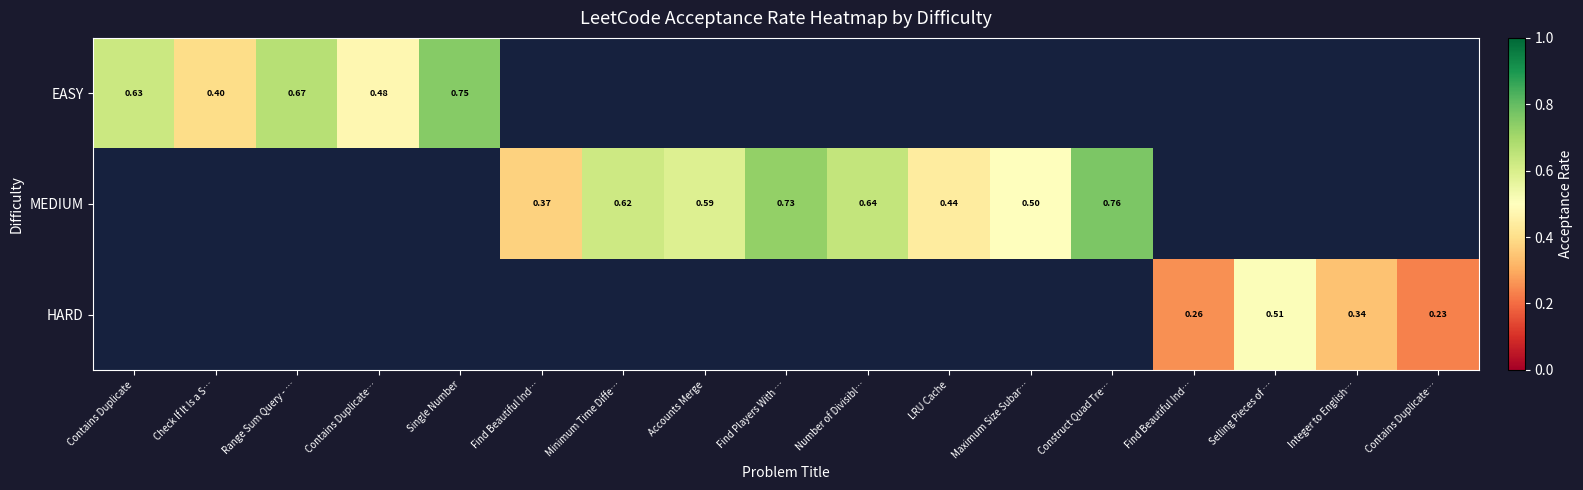

How many data points does each series have?

17